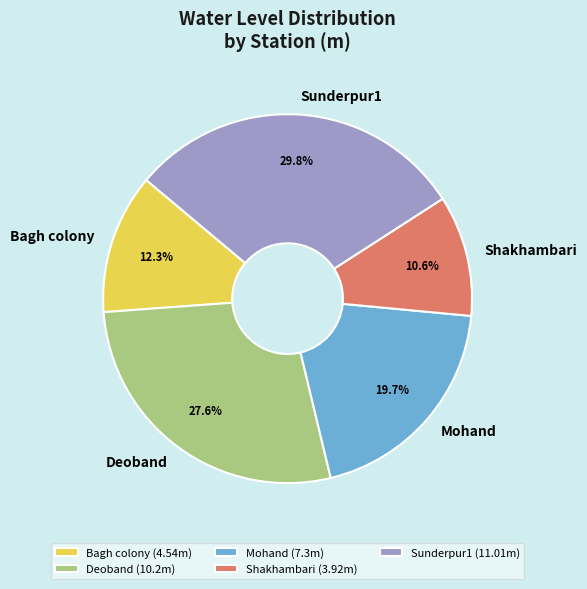

To the nearest percent, what is the combined percentage of Deoband and Shakhambari?

38%